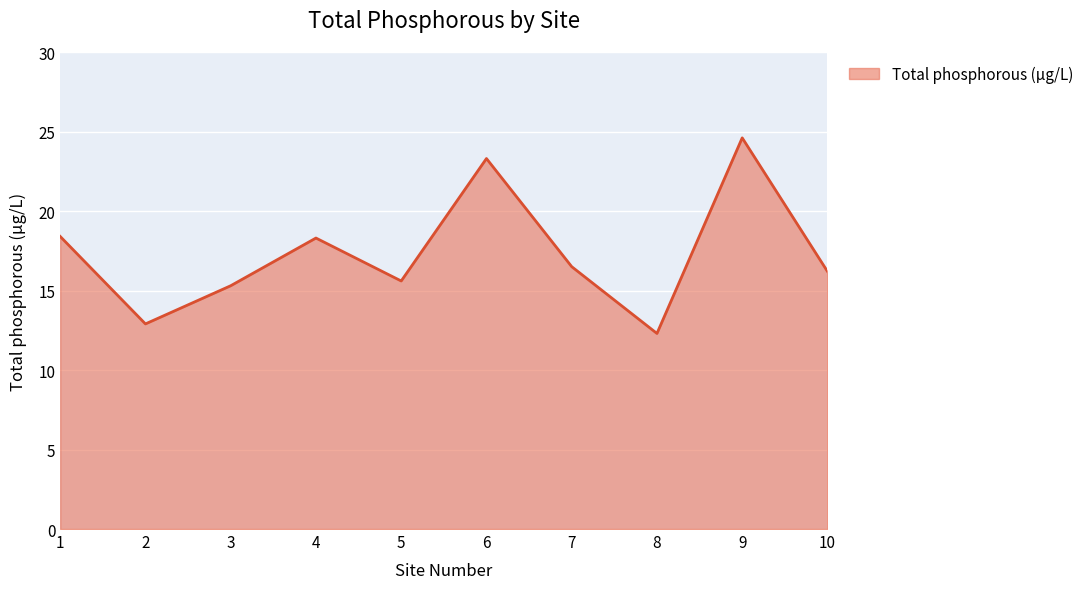

How many interior local valleys (lower than both neighbors) does the data have?

3